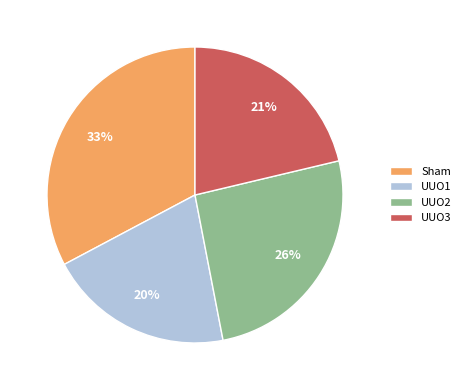

Is there any slice that represents more than half of the pie?

No